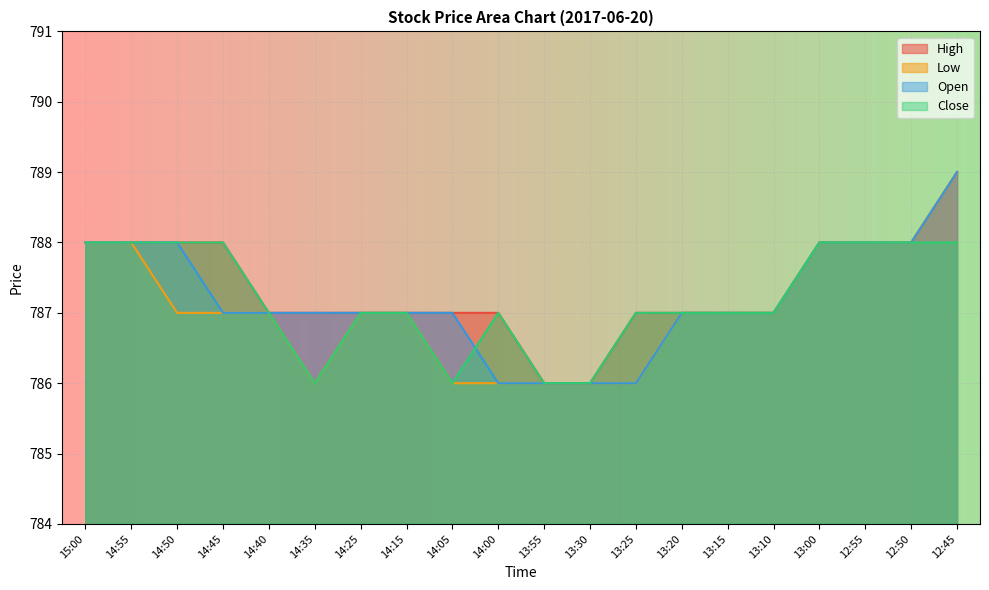

After their last crossing, which series has the higher values: Open or Close?

Close